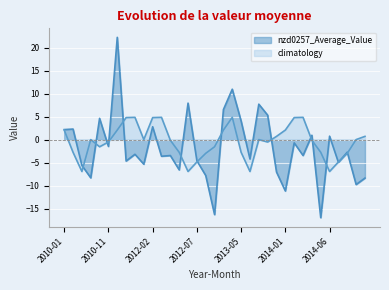

In climatology, how many points are higher than both neighbors (excluding endpoints)?

6